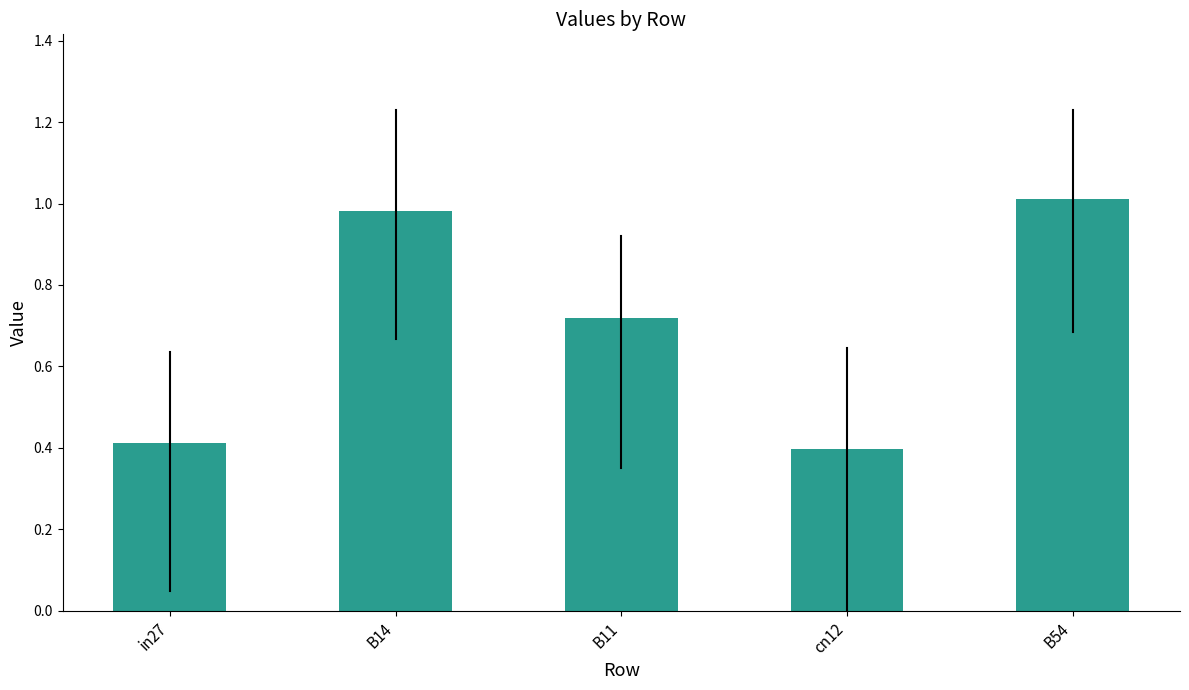

Where is the data nearest to the value 0?

cn12